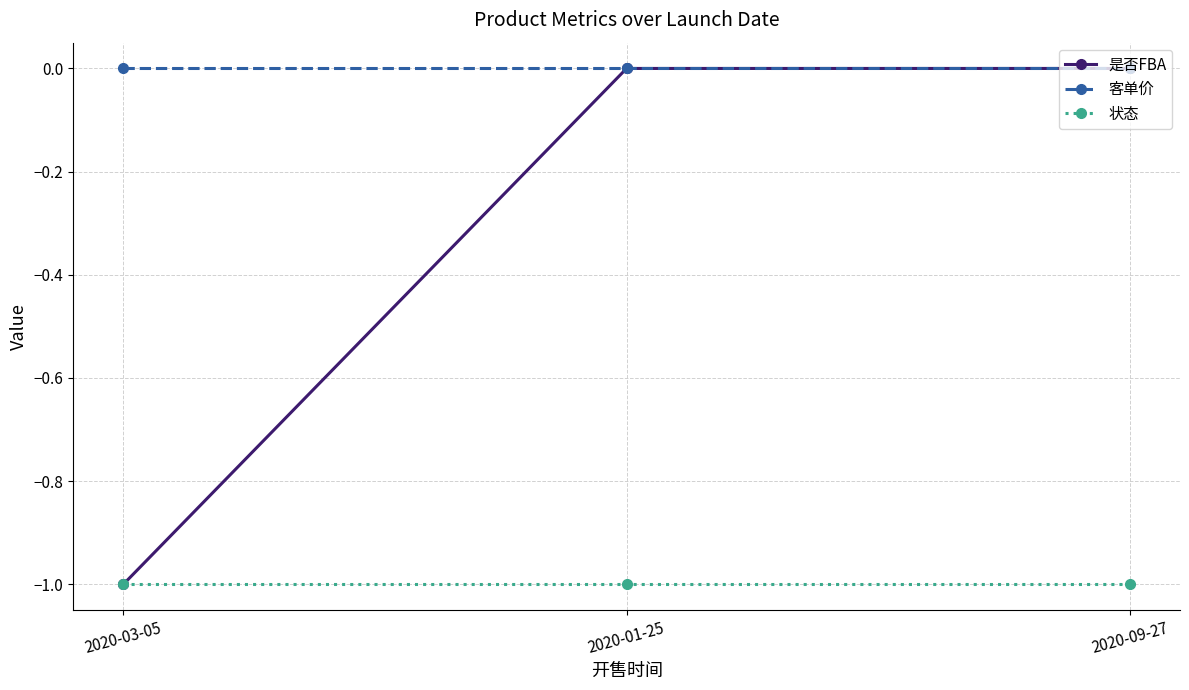

What are all the series names shown in the legend?

是否FBA, 客单价, 状态